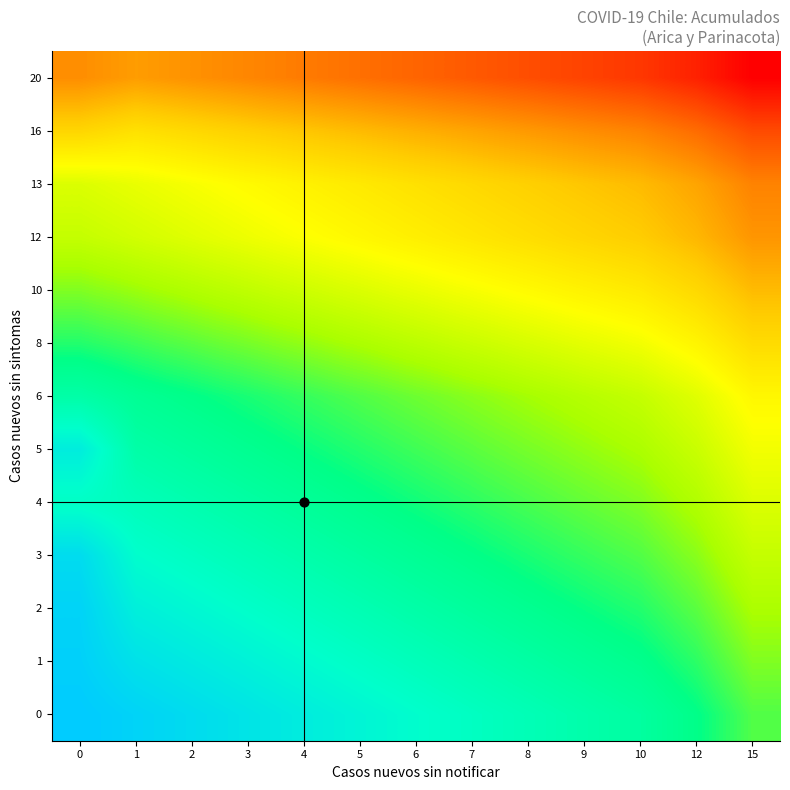

At which category is the sum across all series the highest?

15